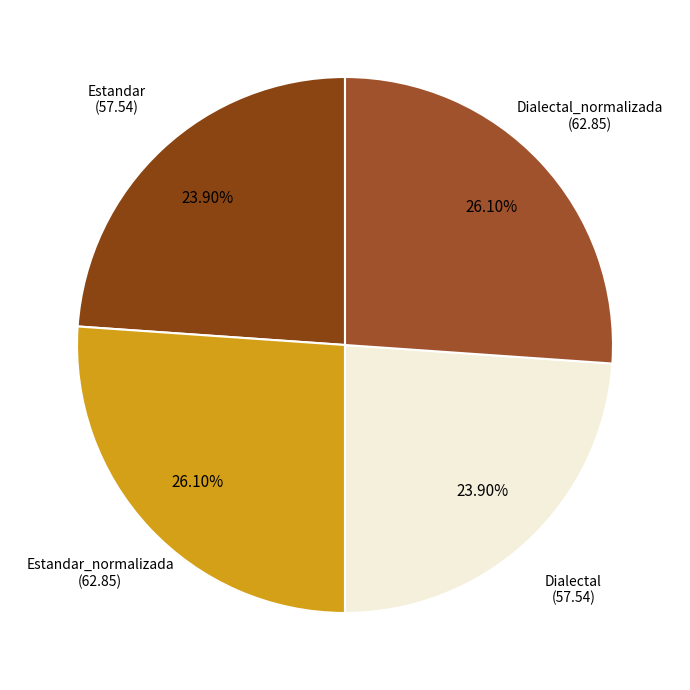

Count the number of slices in the pie.

4